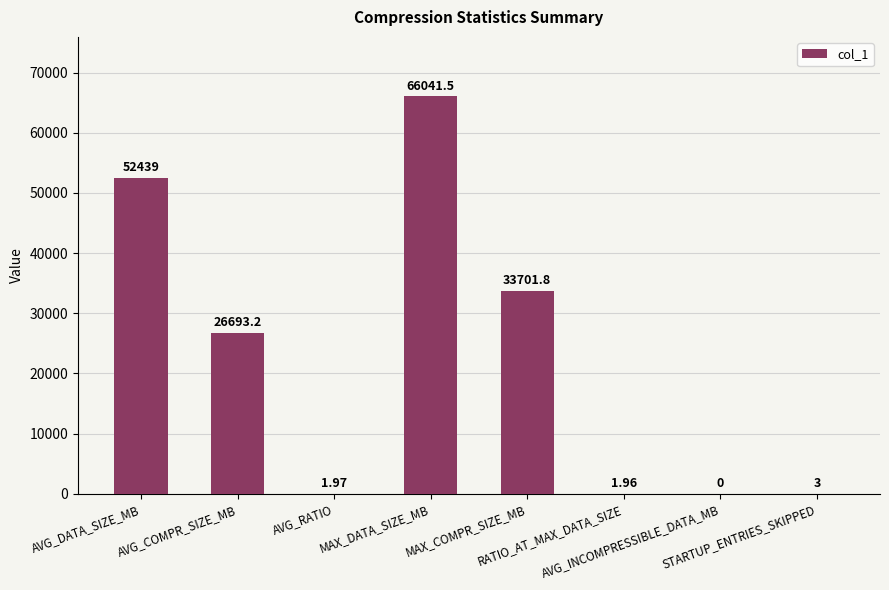

How many data points does each series have?

8